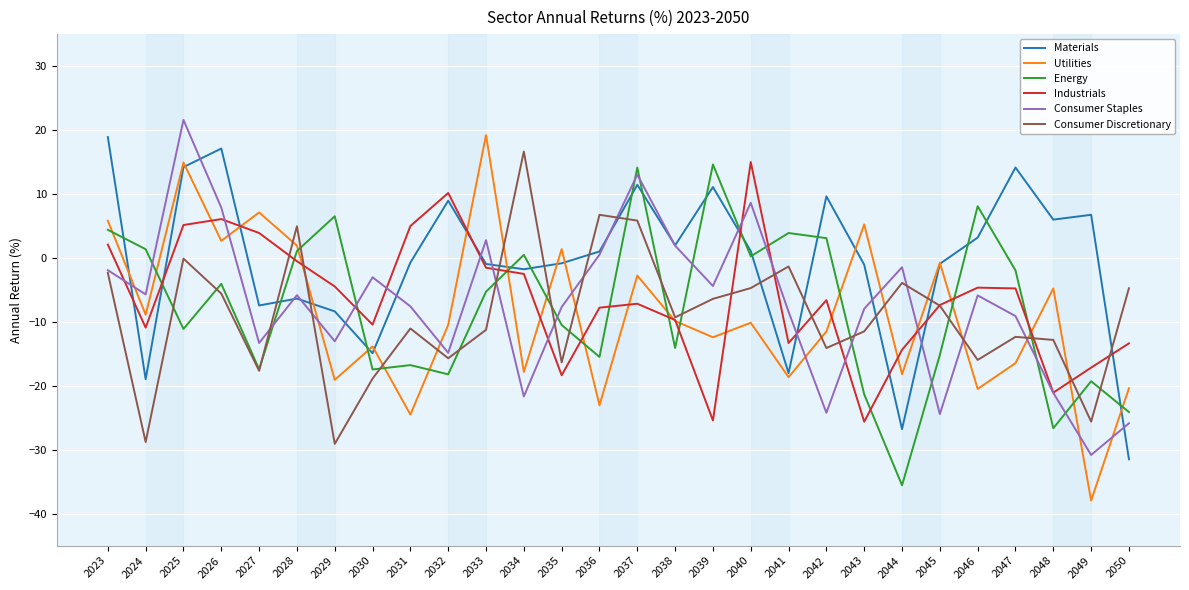

What is the minimum value shown in the chart?

-38.0